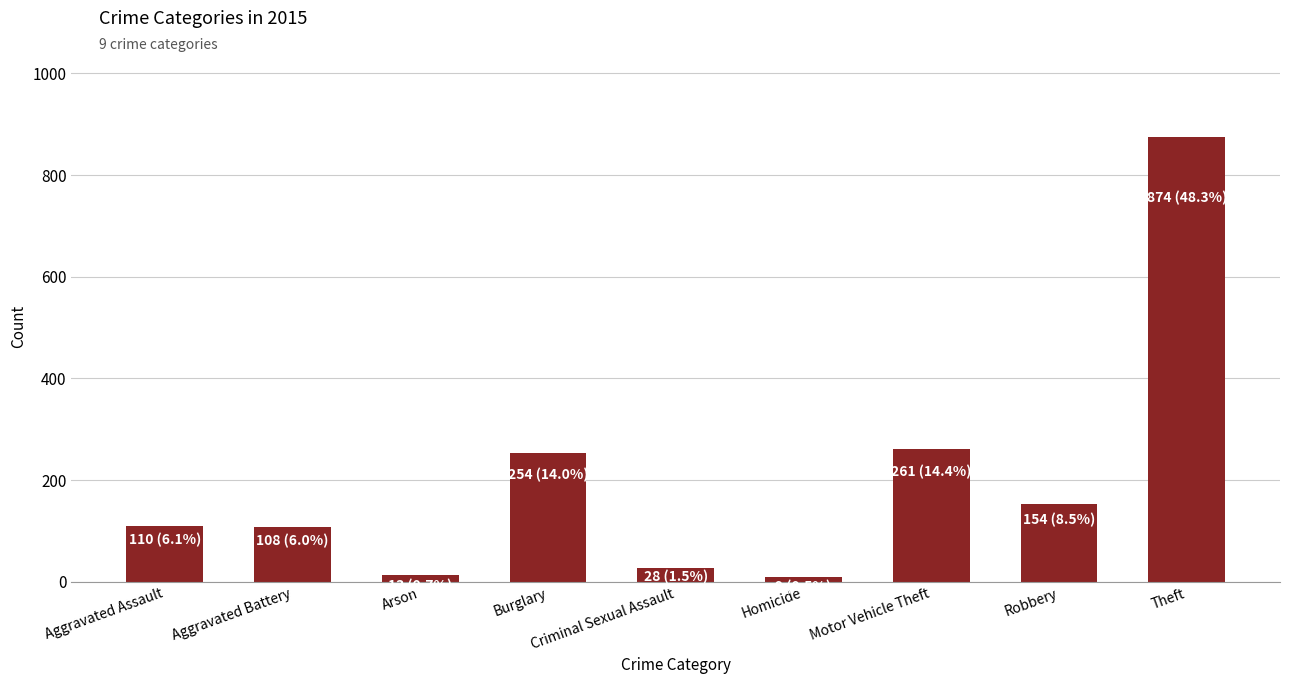

Which category has the highest value across all series?

Theft